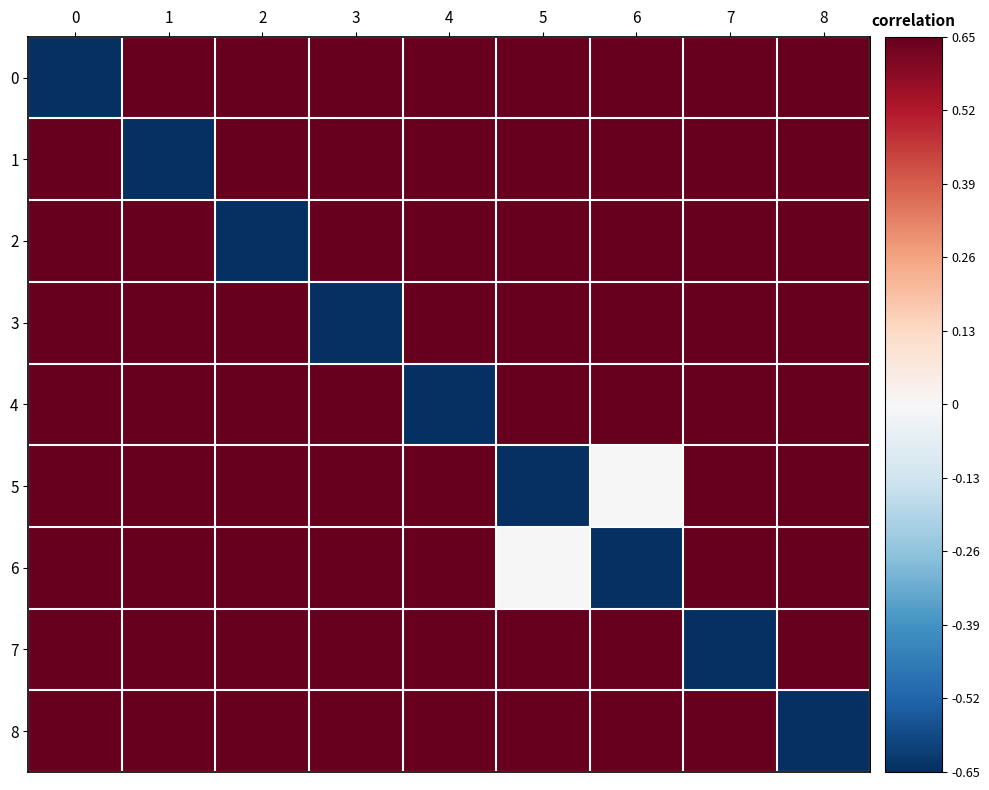

What is the total value across all series at 4?

4.5